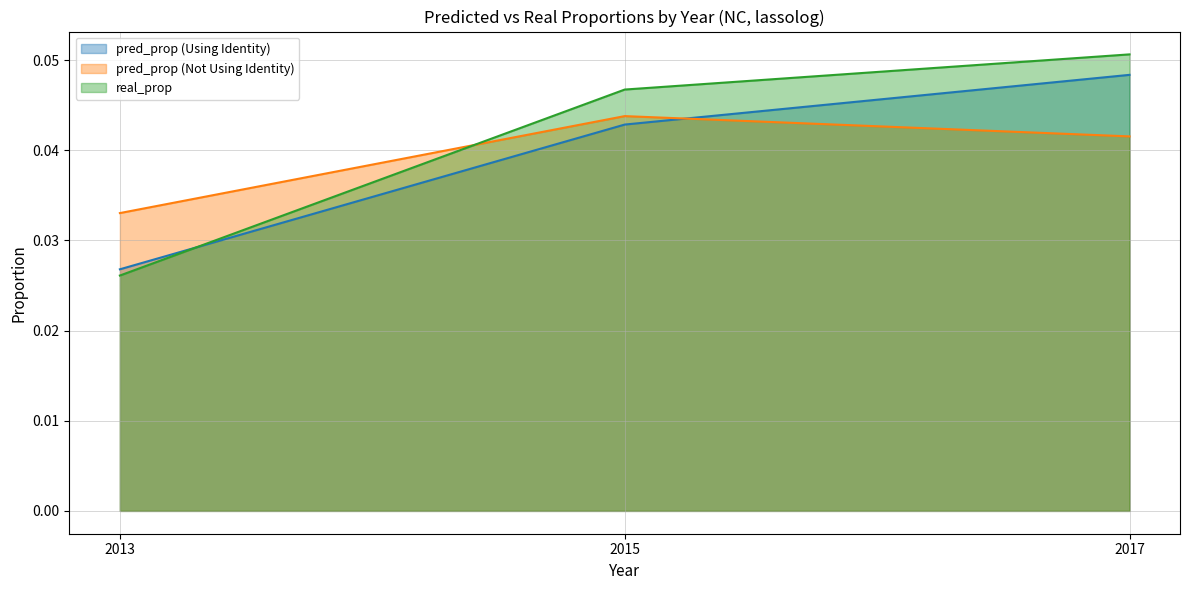

Between 2013 and 2017, which series saw the biggest shift?

real_prop